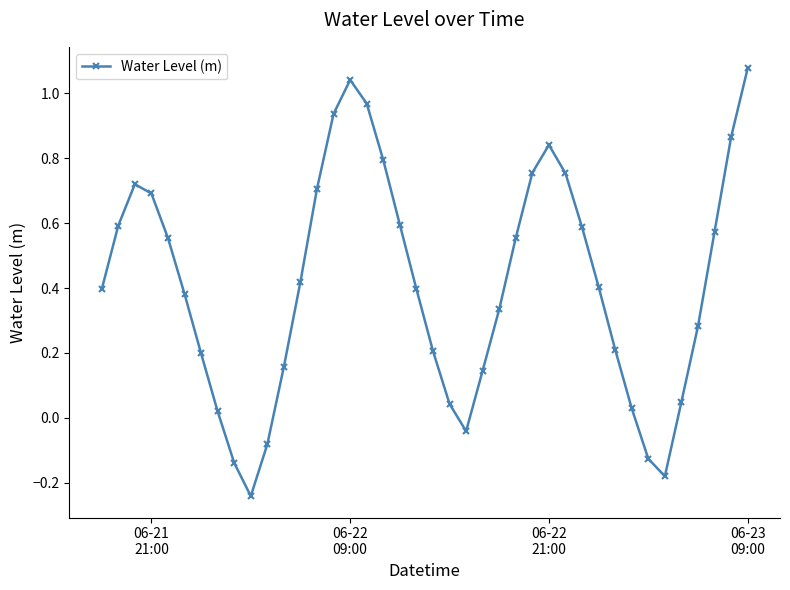

True or false: there are more than 2 points higher than both neighbors.

True